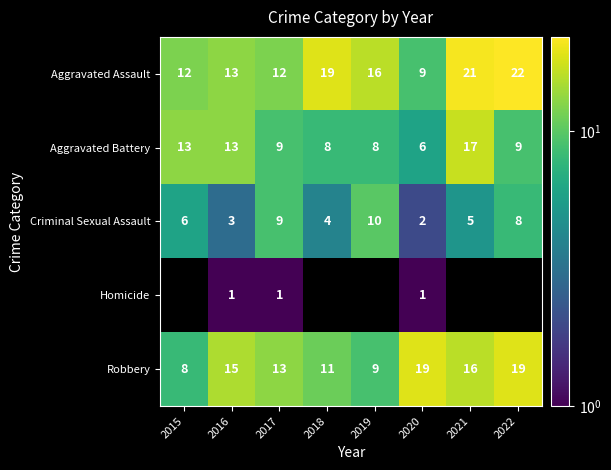

What is the difference between the highest and lowest values at 2017?

12